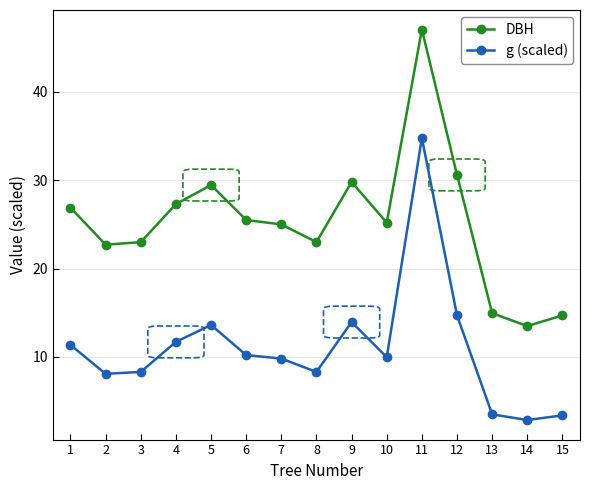

True or false: DBH and g (scaled) intersect in this chart.

False